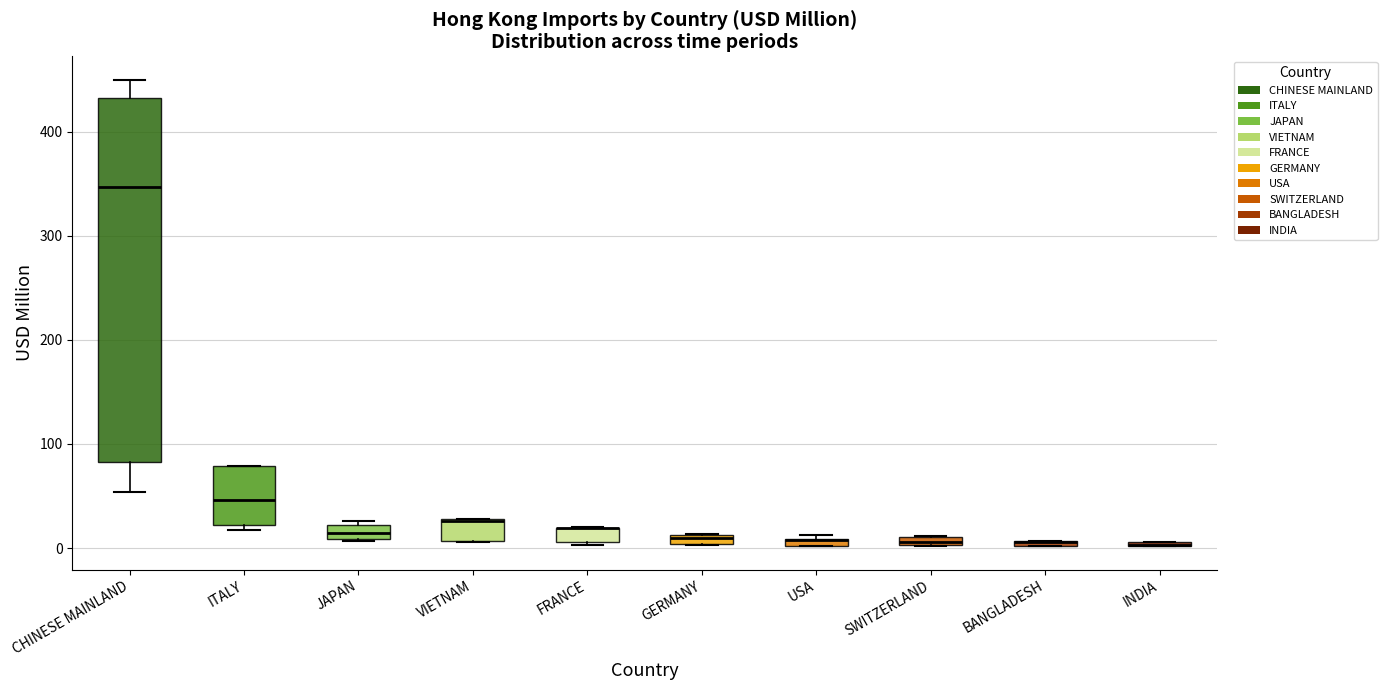

Where is the lower edge of the box for FRANCE on the y-axis? The values are not printed on the chart, so give them approximately, as read against the axis.

10